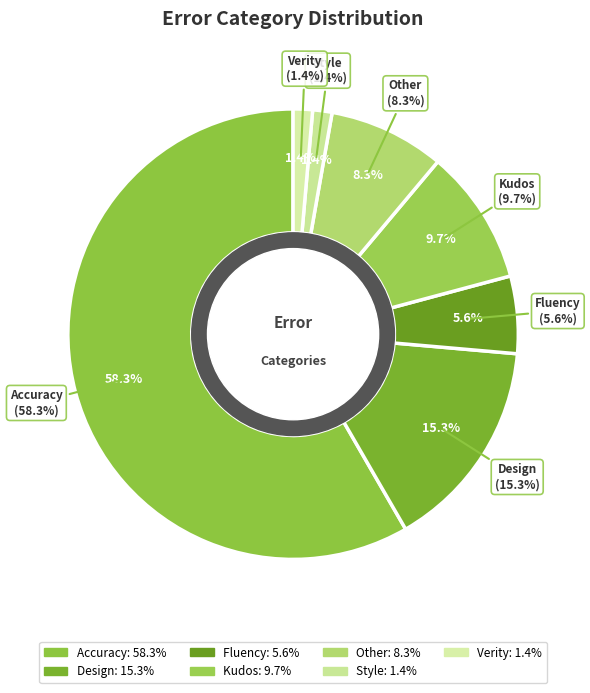

Which category has the smallest portion of the pie?

Style